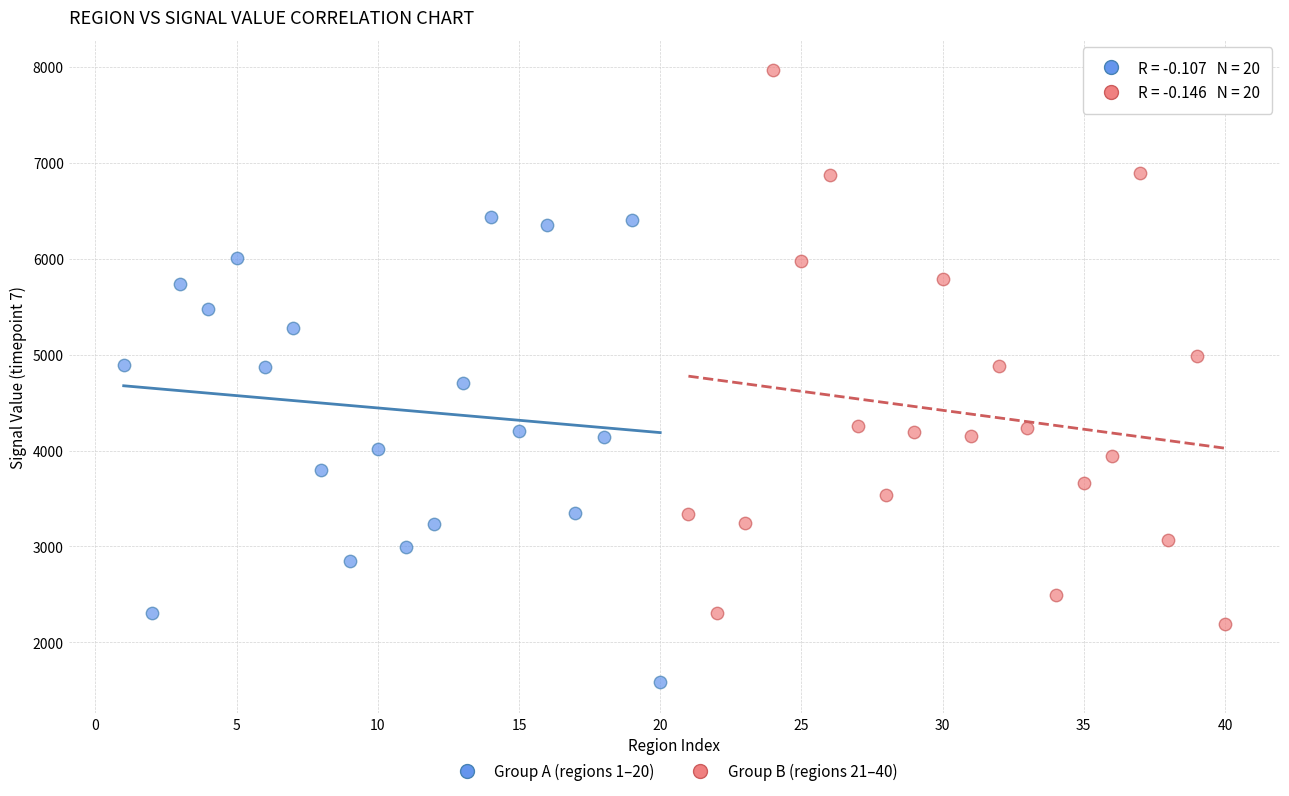

Which series has the largest Y range (max minus min)?

Group B (regions 21–40)